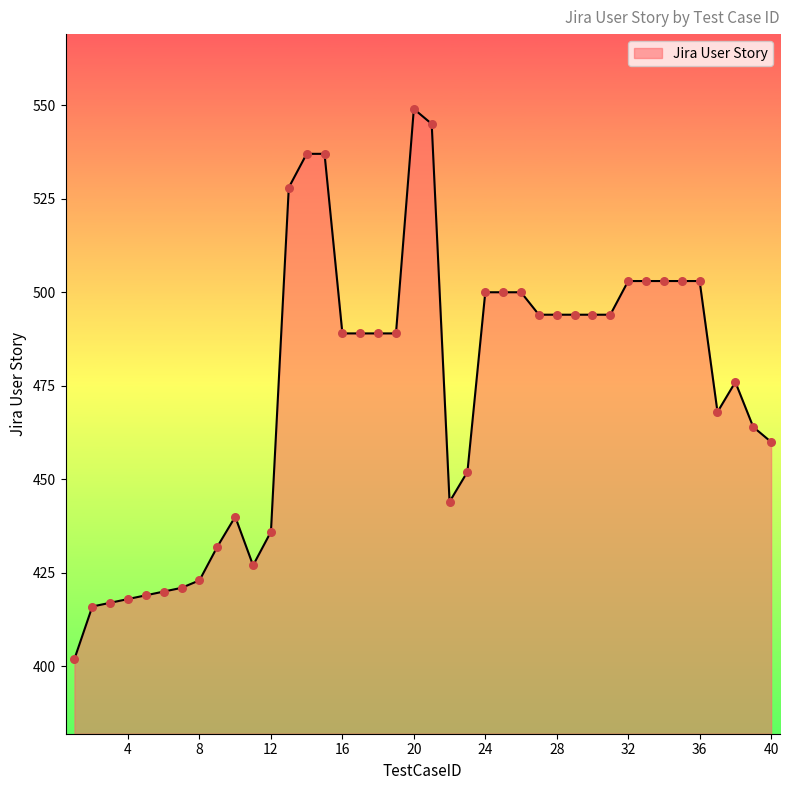

What is the difference between the maximum and minimum values?

147